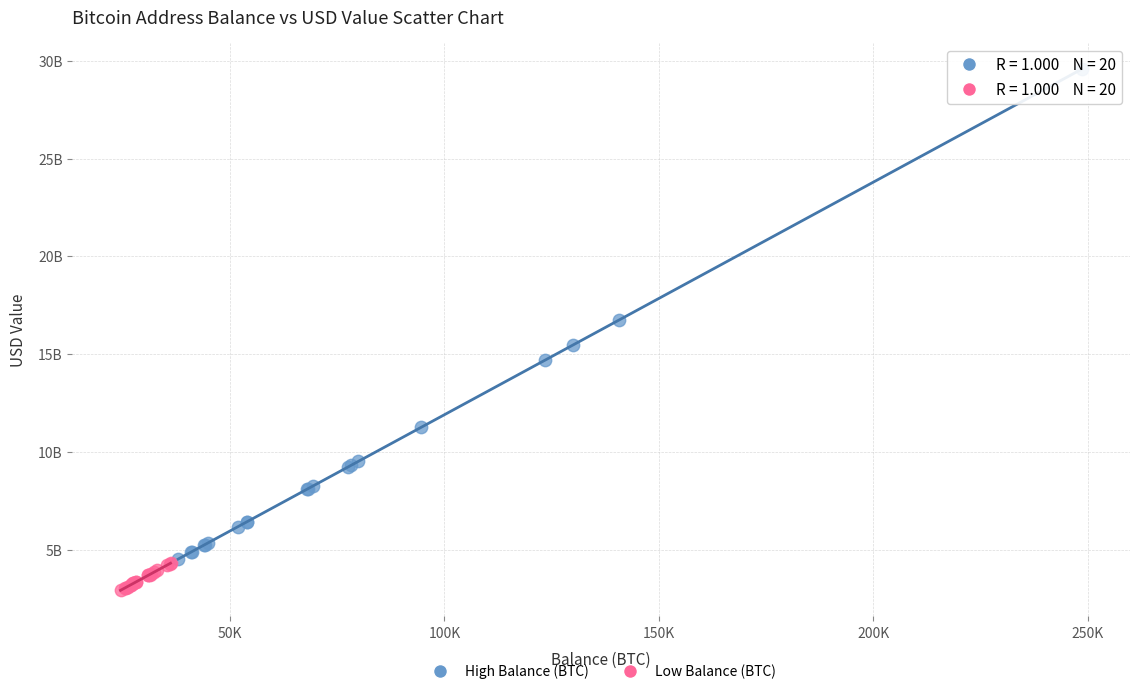

Which series contains the lowest Y value?

Low Balance (BTC)